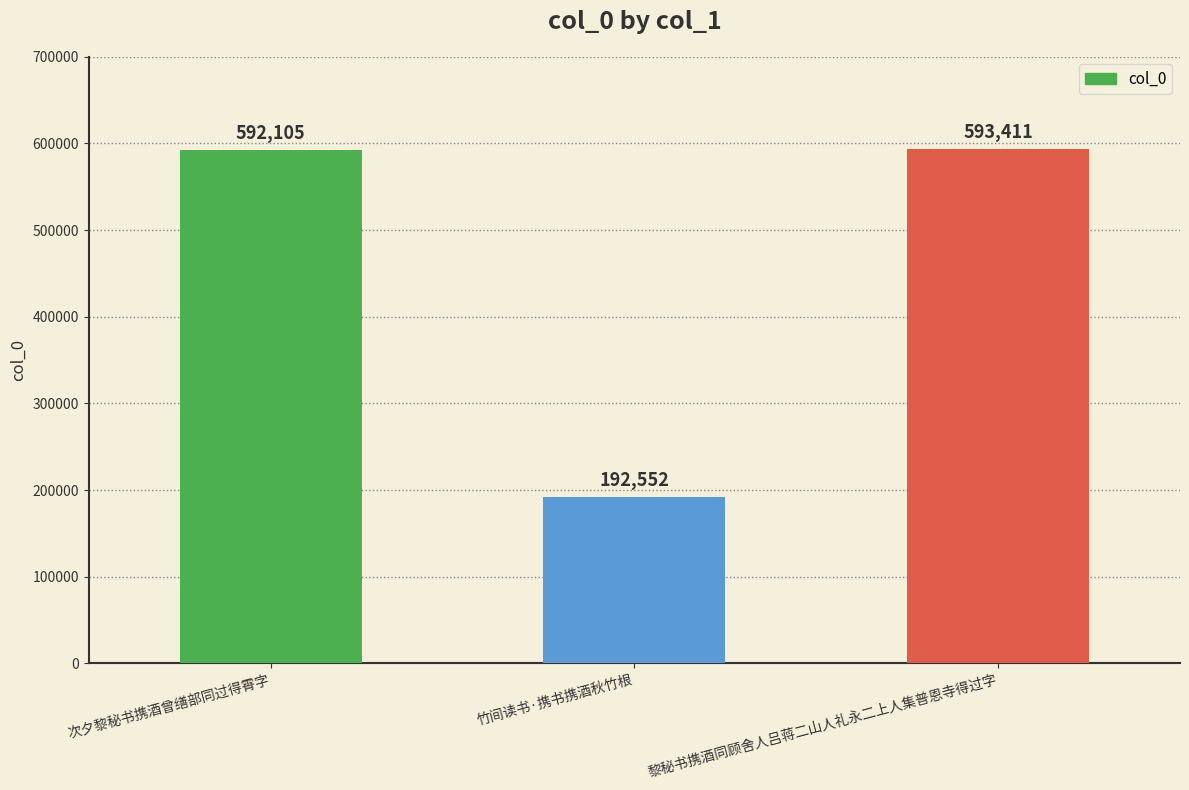

Between 次夕黎秘书携酒曾缮部同过得霄字 and 黎秘书携酒同顾舍人吕蒋二山人礼永二上人集普恩寺得过字, which is larger?

黎秘书携酒同顾舍人吕蒋二山人礼永二上人集普恩寺得过字